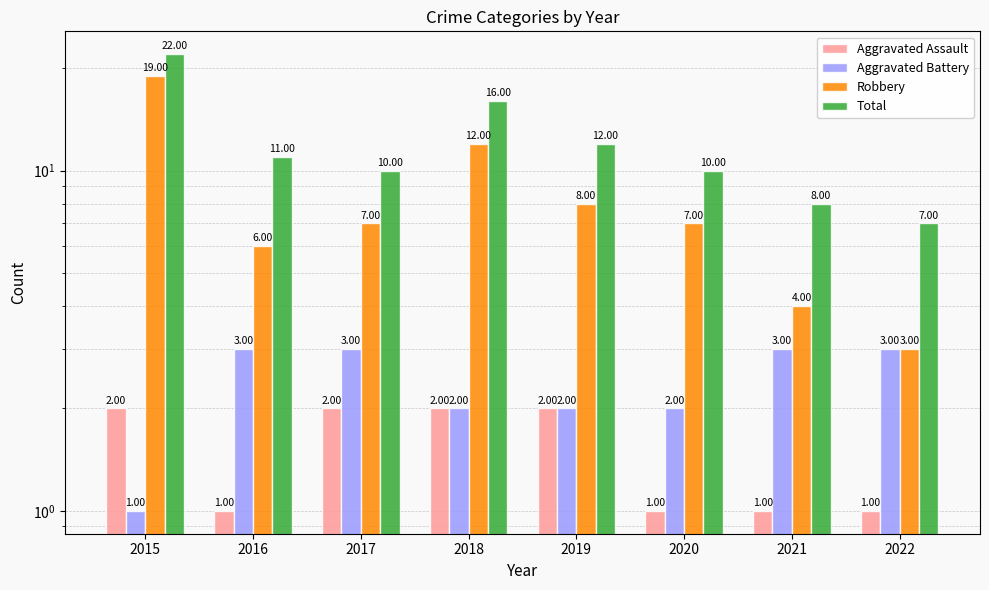

What is the difference between the highest and lowest values at 2021?

7